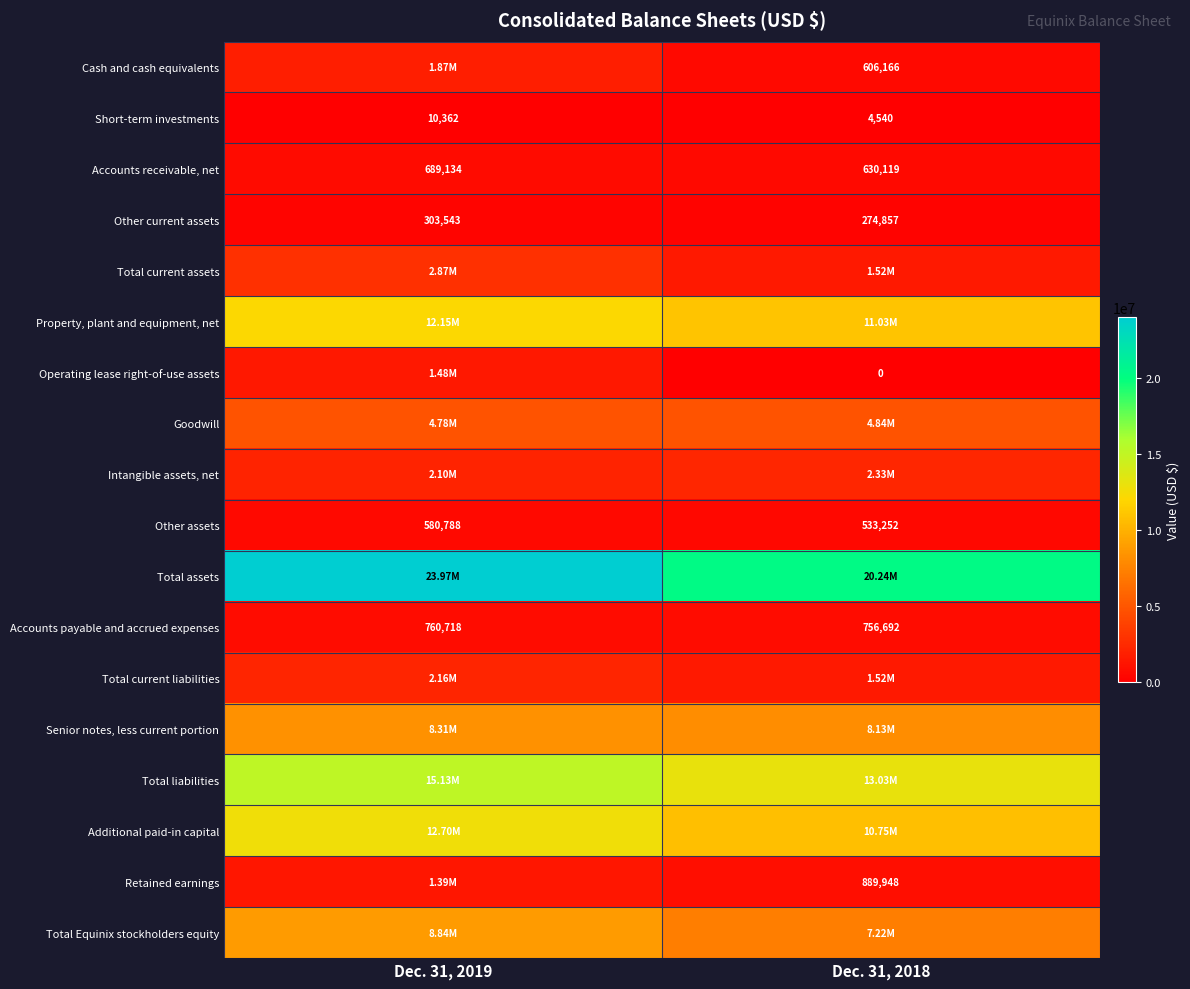

What is the sum of the Accounts receivable, net values at Dec. 31, 2018 and Dec. 31, 2019?

1319253